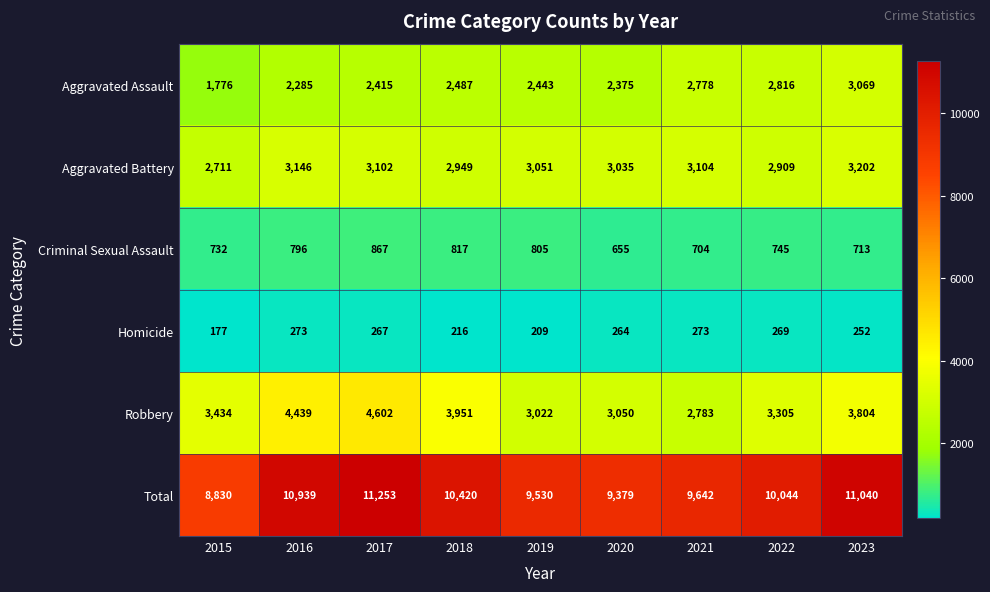

How many values in the Total series are below 10044?

4